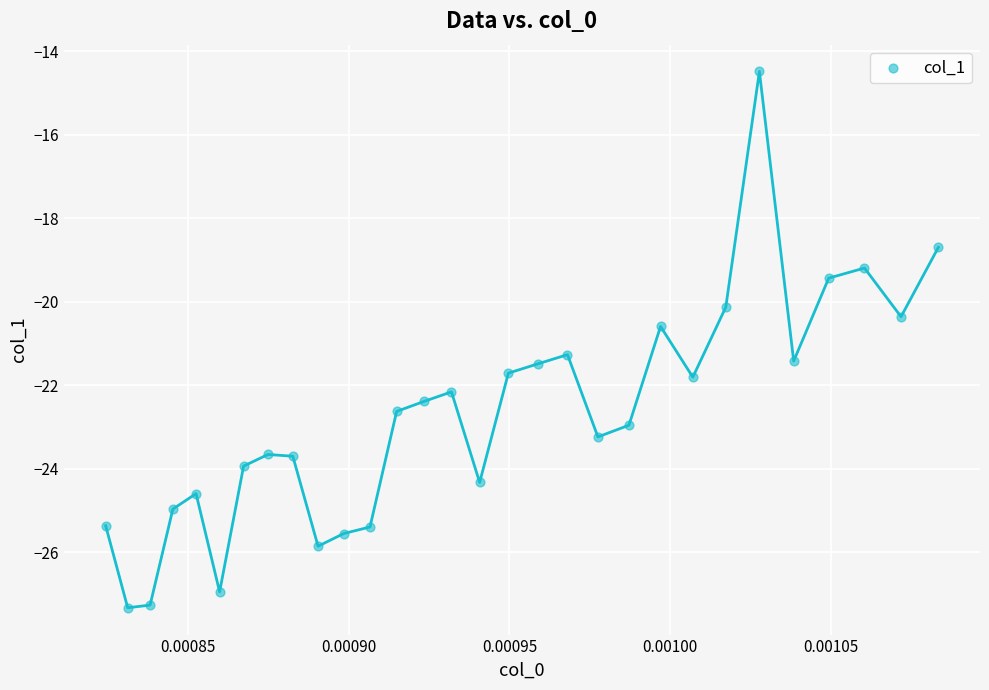

What is the range of Y values (max minus min)?

12.8